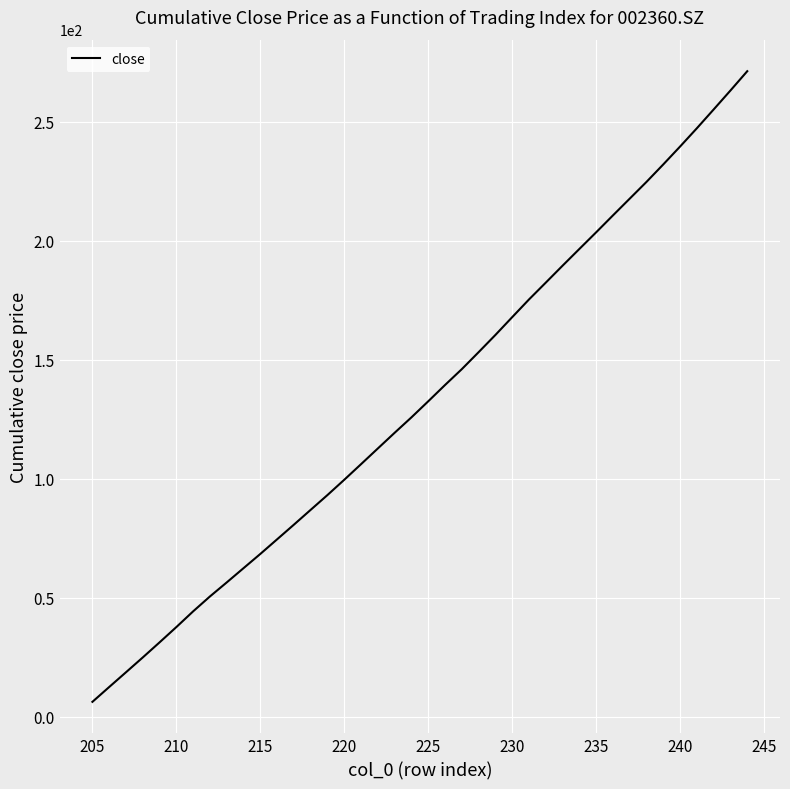

What is the minimum value shown in the chart?

6.2